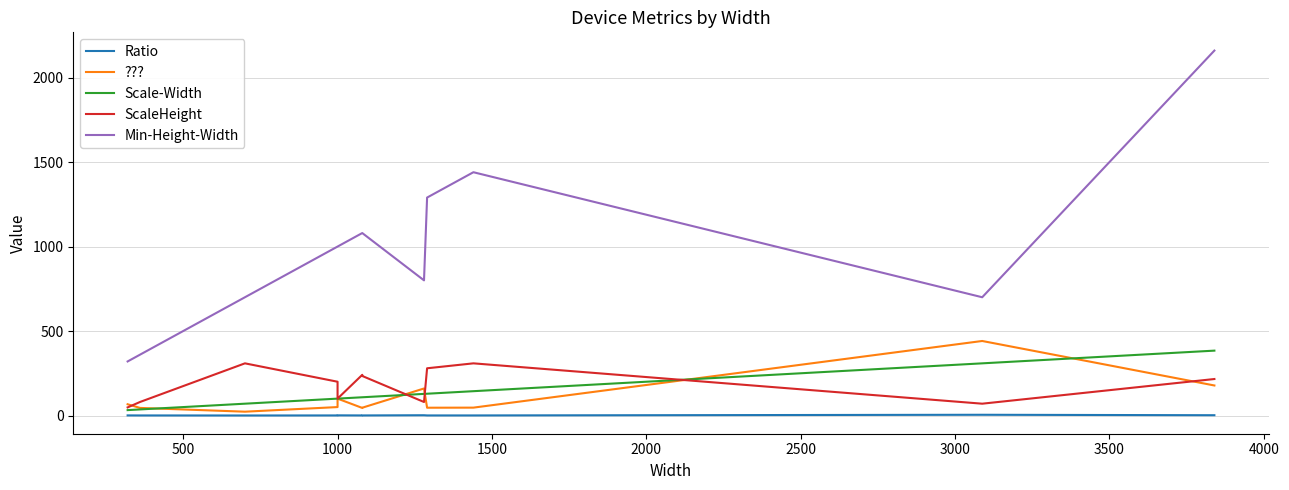

What are all the series names shown in the legend?

Ratio, ???, Scale-Width, ScaleHeight, Min-Height-Width